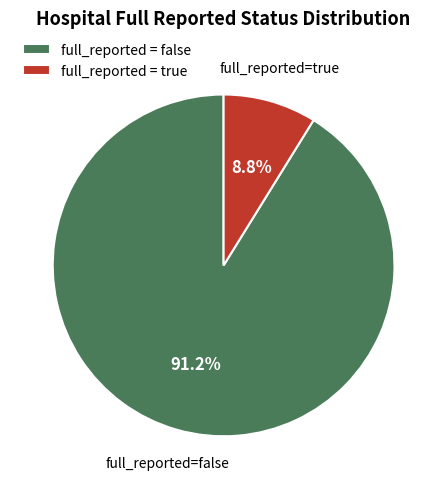

Which slice is the smallest?

full_reported = true